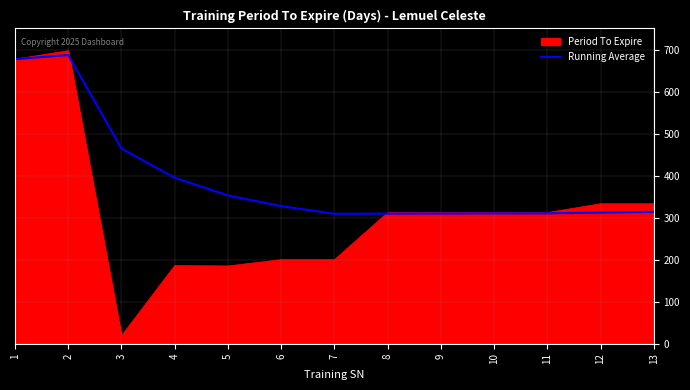

What value does the Period To Expire series have at 11?

312.0